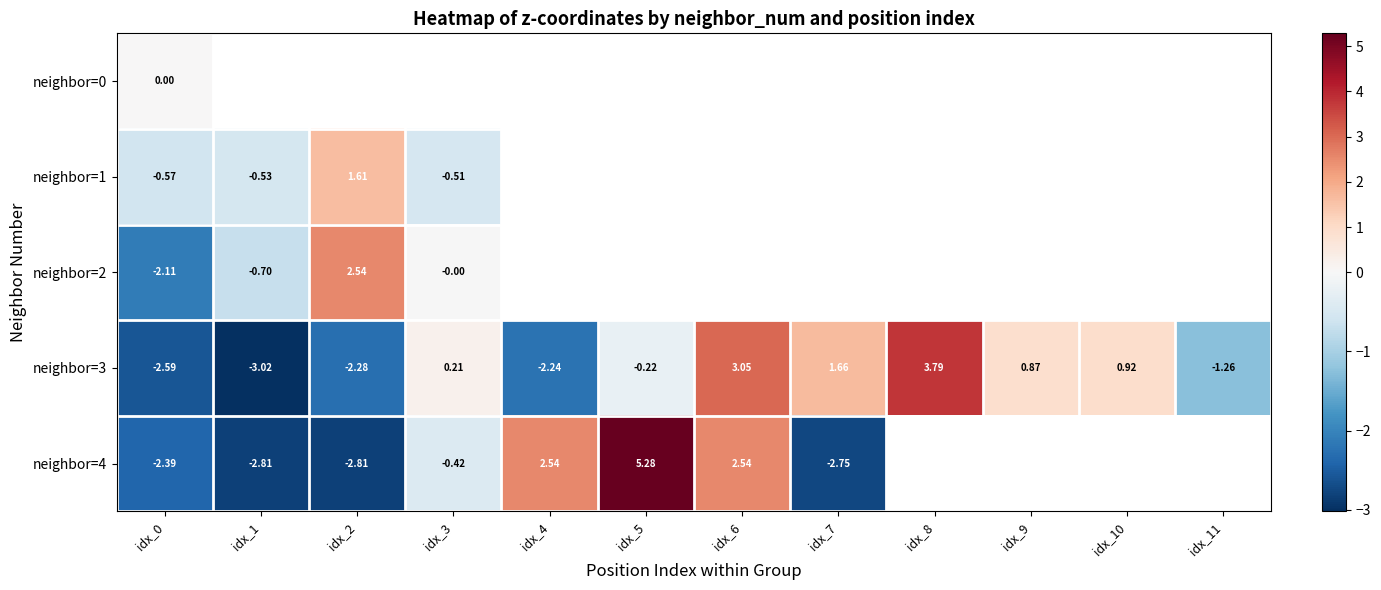

At which label does neighbor=4 first exceed 2?

idx_4